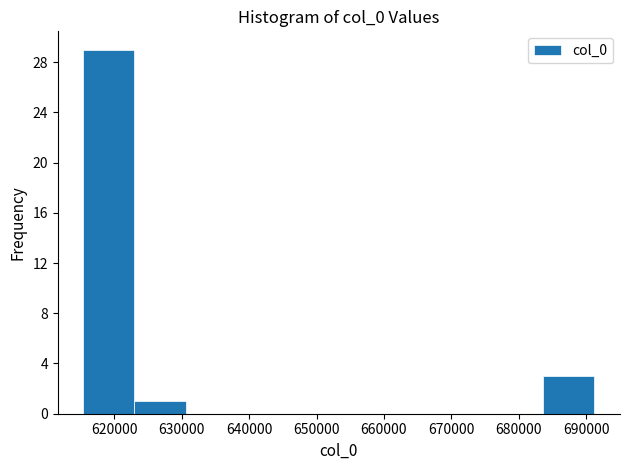

Reading left to right, transcribe this chart: for each bar, give the range it covers on the x-axis and its height. Neither the bar edges nor the heights are printed on the chart, so give them approximately, as read against the axes.

615000 to 623000: 29
623000 to 631000: 1
631000 to 638000: 0
638000 to 646000: 0
646000 to 653000: 0
653000 to 661000: 0
661000 to 668000: 0
668000 to 676000: 0
676000 to 684000: 0
684000 to 691000: 3